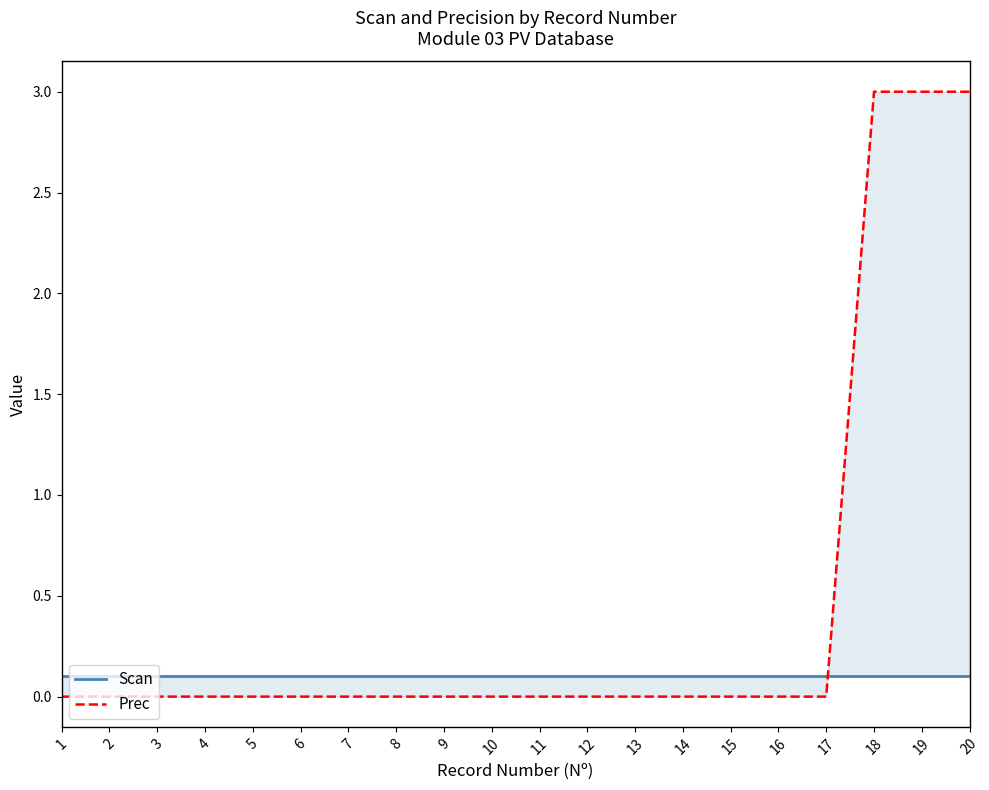

Between 8 and 16, which series saw the biggest shift?

Scan